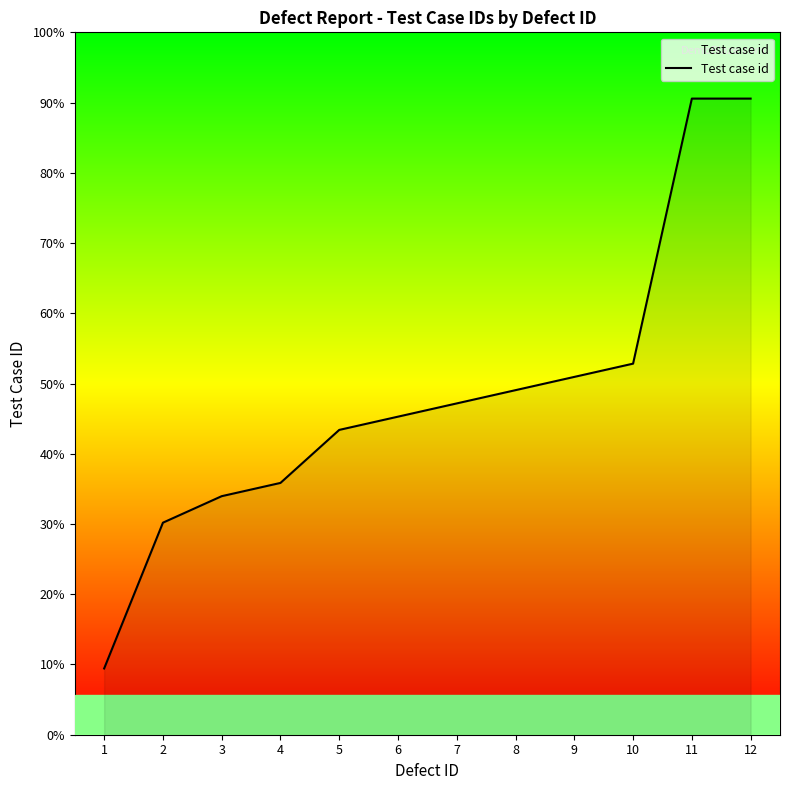

Does the chart have visible grid lines?

No